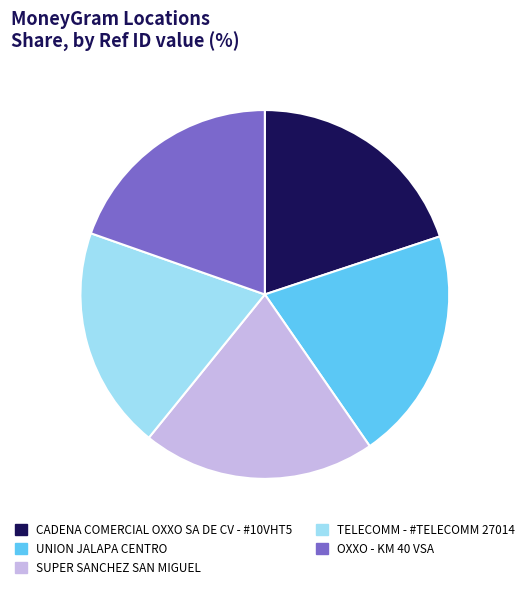

Is there any slice that represents more than half of the pie?

No